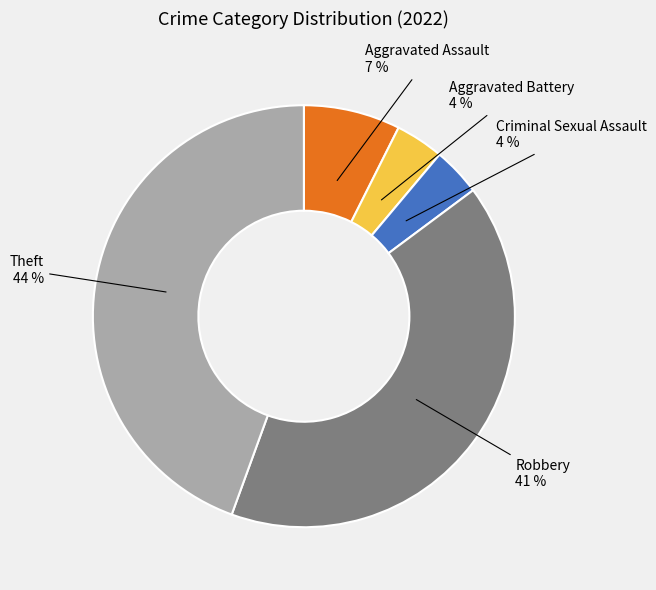

Does any single category account for the majority?

No